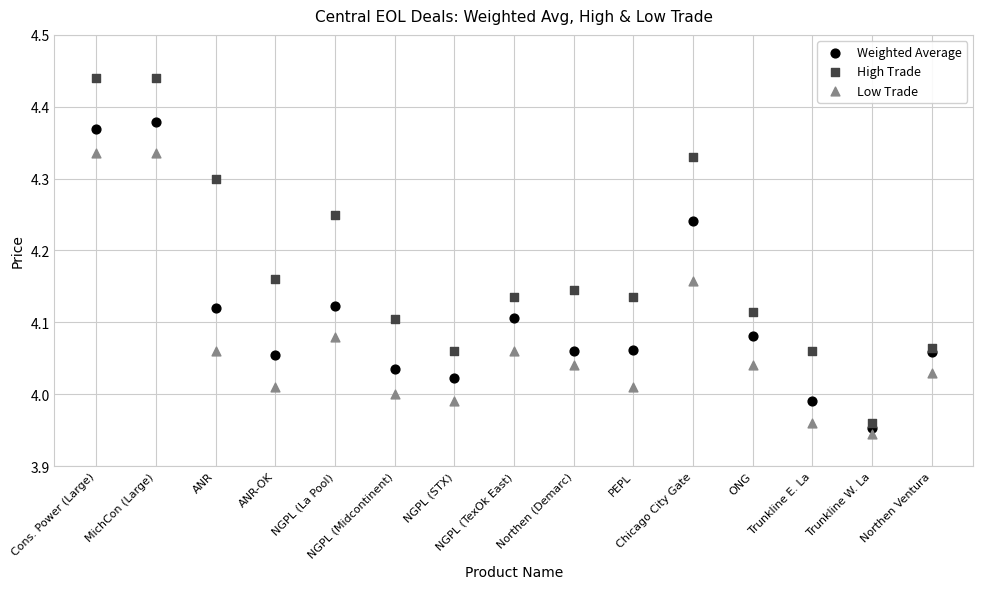

Which series has the widest spread of Y values?

High Trade